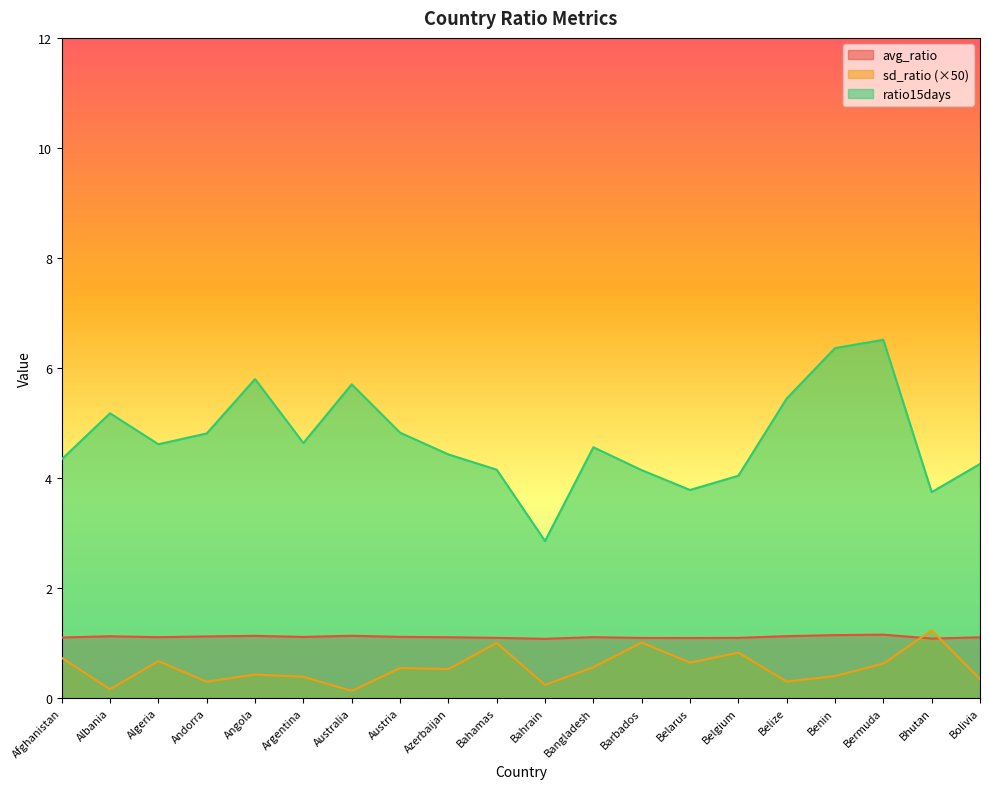

At which label does ratio15days first exceed 4?

Afghanistan